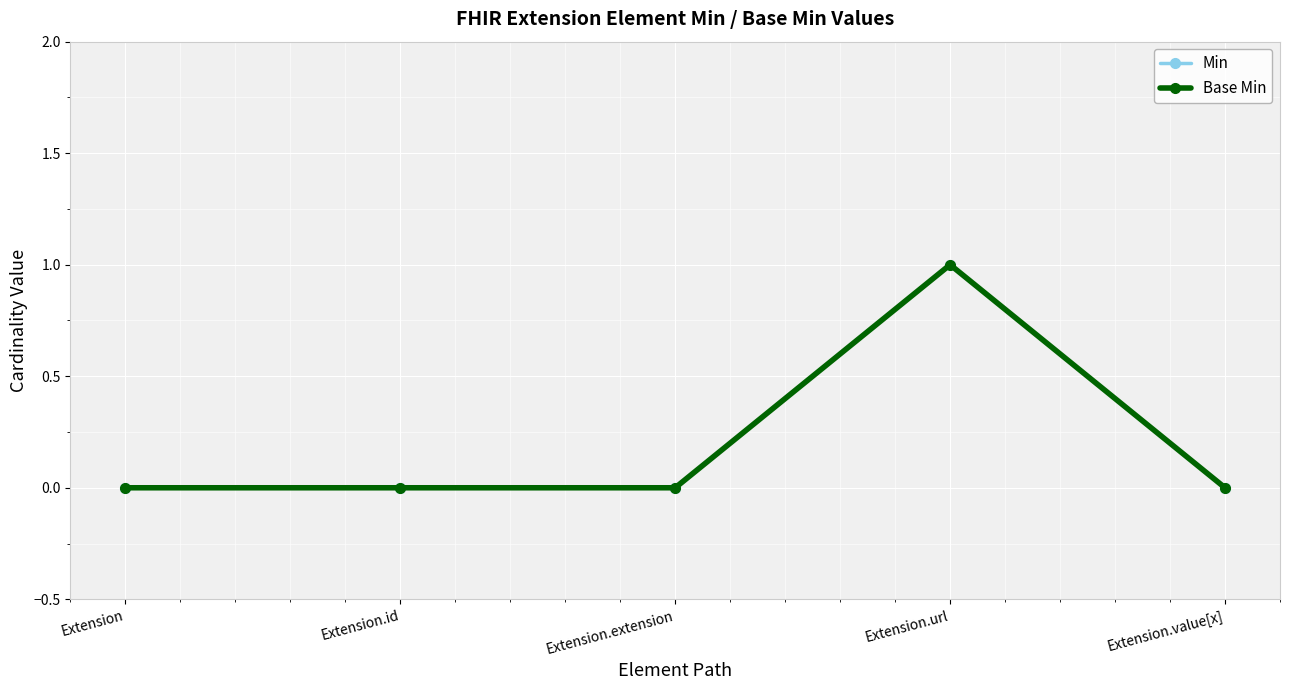

Is this an area chart (filled region under the line)?

No